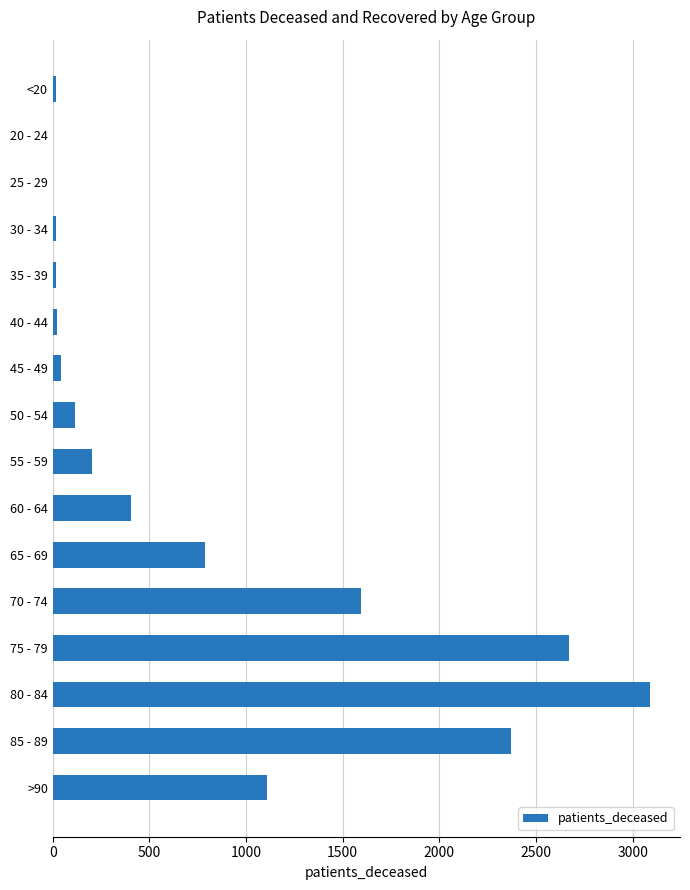

Between 55 - 59 and 65 - 69, which is larger?

65 - 69